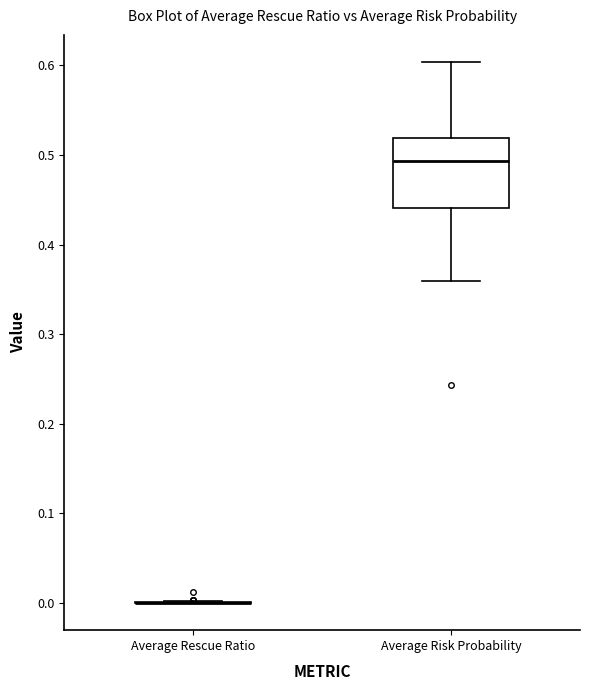

Reading left to right, transcribe this box plot: for each box, give where its median line is, the range the box spans, and where its two whiskers end, as read against the y-axis. The values are not printed on the chart, so give them approximately, as read against the axis.

Average Rescue Ratio: box collapsed to a line at 0.00, whiskers 0.00 to 0.00
Average Risk Probability: median 0.49, box 0.44 to 0.52, whiskers 0.36 to 0.60